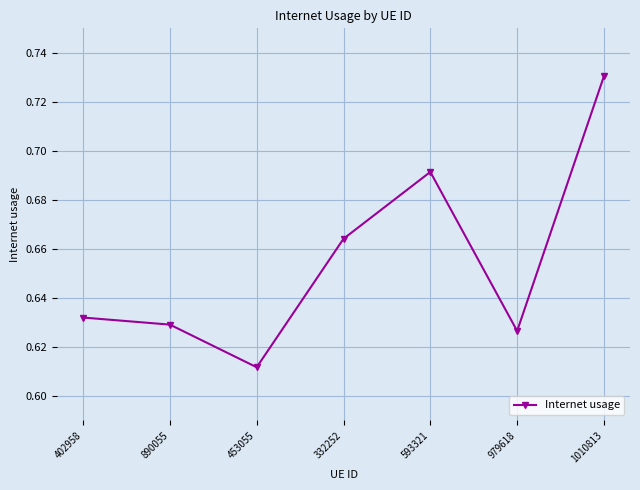

What is the label of the 7th point from the left?

1010813